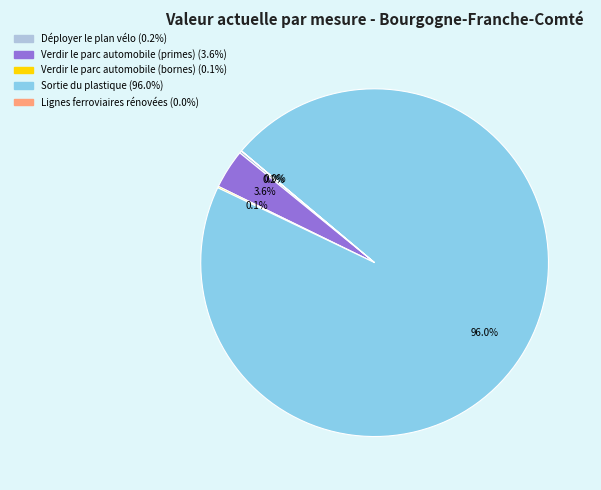

To the nearest percent, what percentage of the pie is Sortie du plastique?

96%